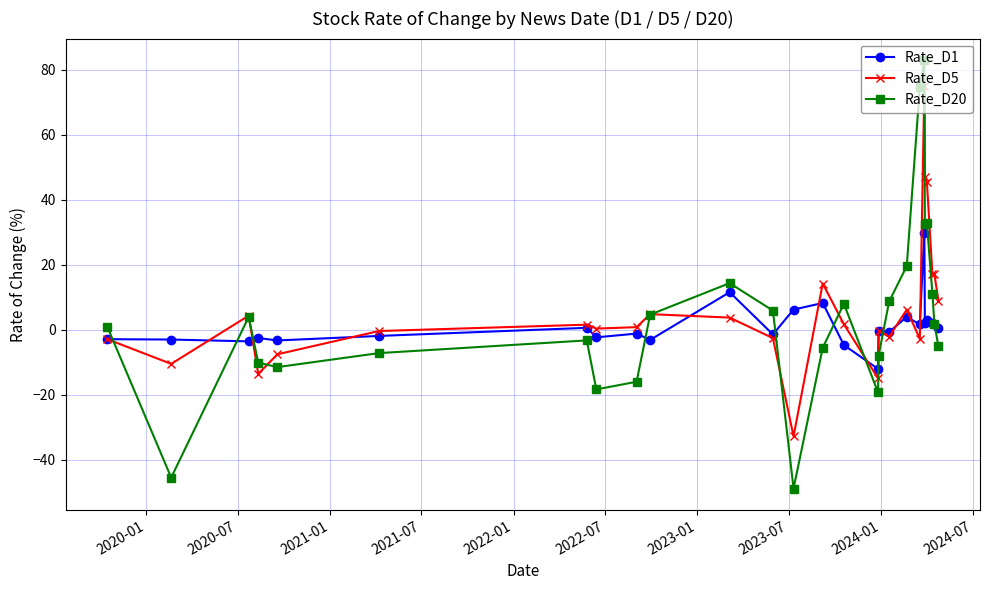

What is the highest value of the Rate_D5 series?

75.0